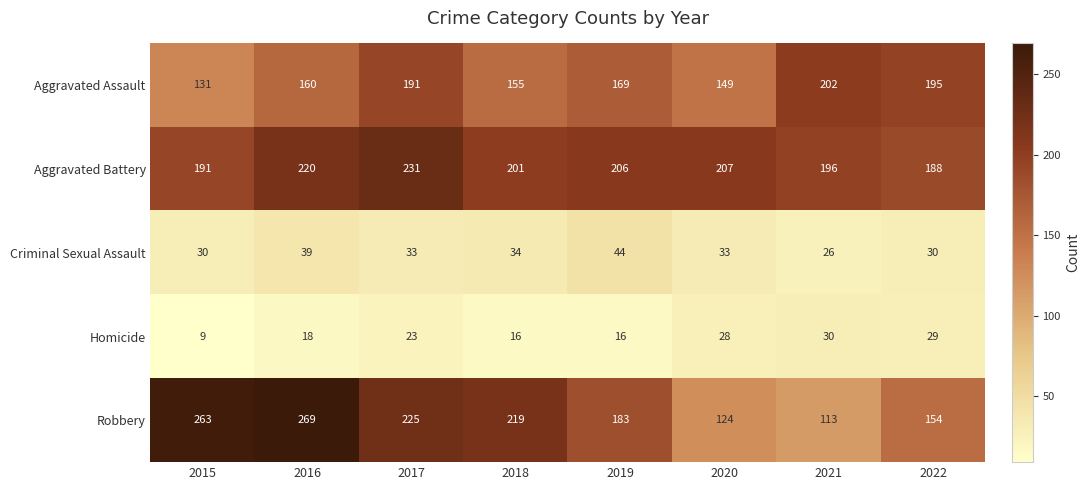

How many data points in Aggravated Assault are less than 169?

4